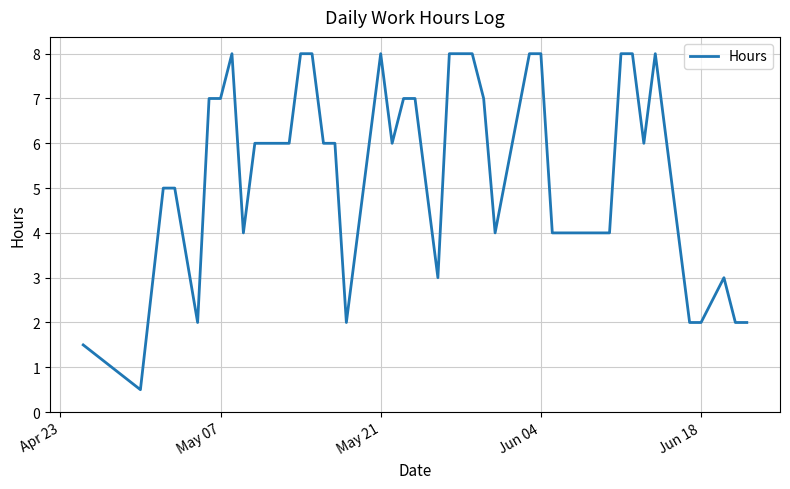

Count the values in the range 4 to 8.

30